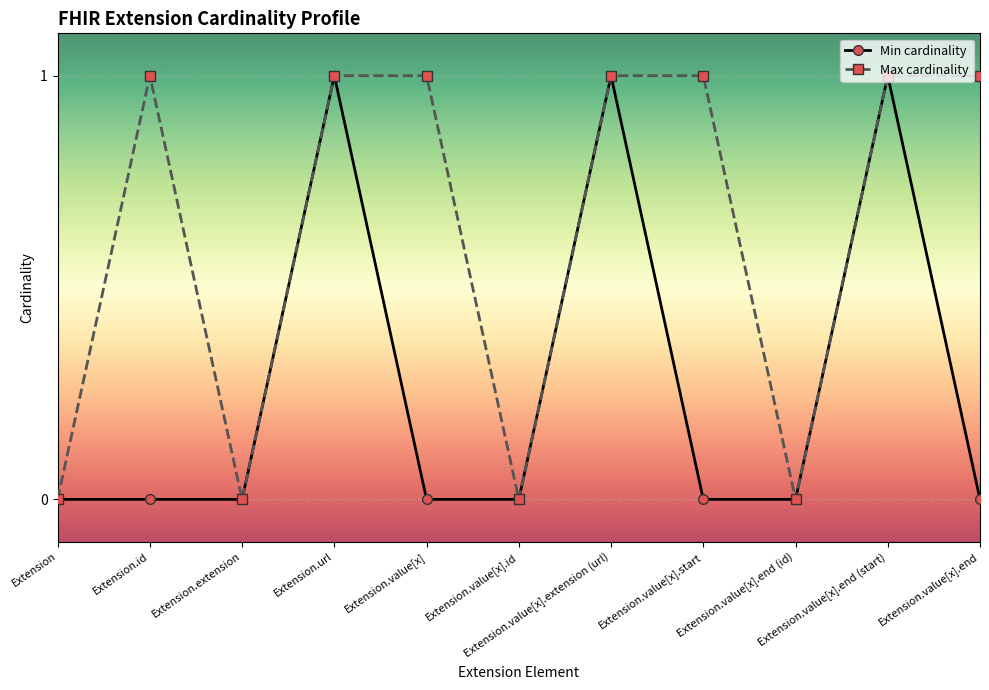

How many lines are shown in the chart?

2